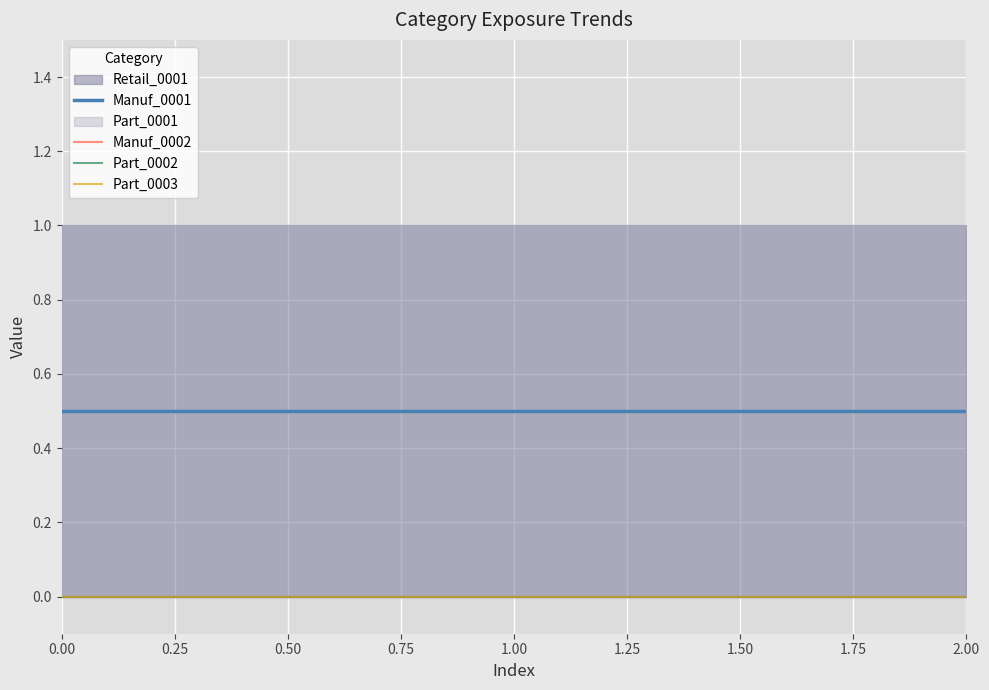

How many categories are shown in the chart?

3